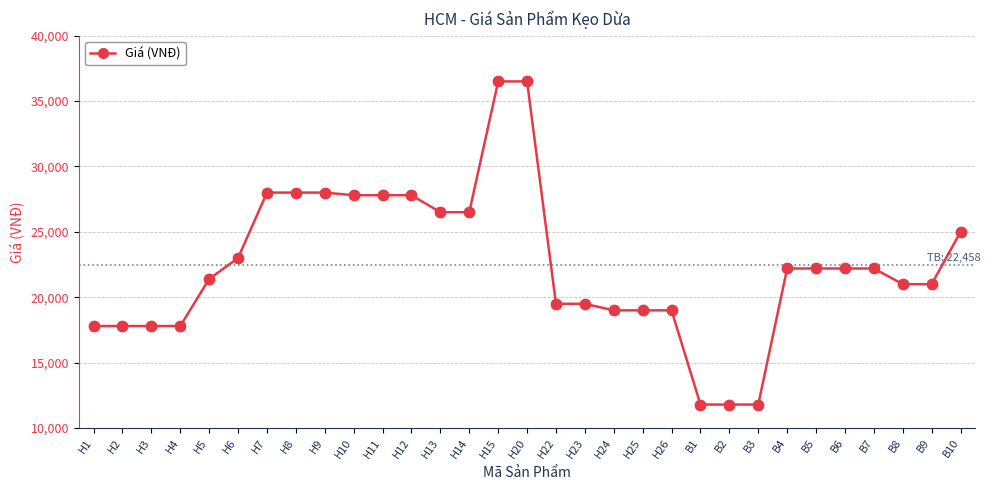

What is the change in value from H6 to H10?

+4800